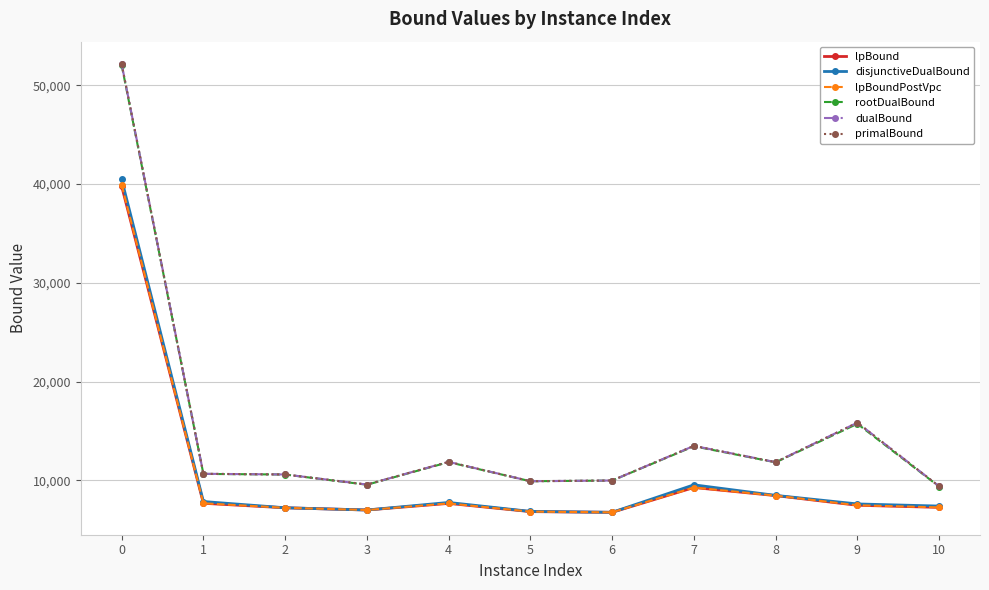

Which series changed the most between 7 and 10?

primalBound